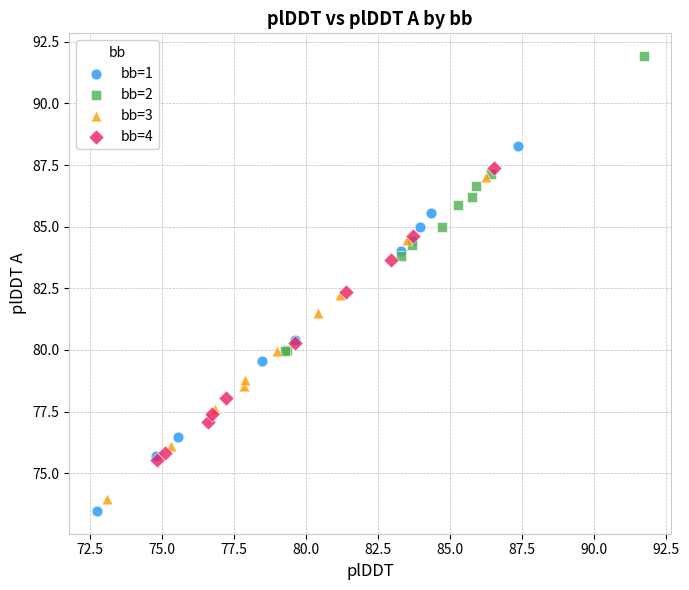

Which series contains the highest Y value?

bb=2